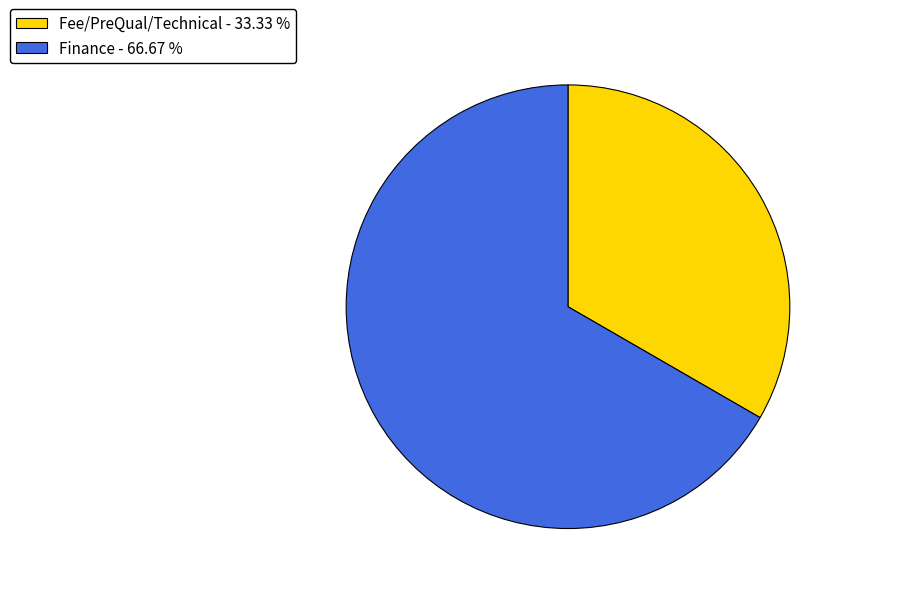

Combined, do Fee/PreQual/Technical and Finance account for over 50%?

Yes